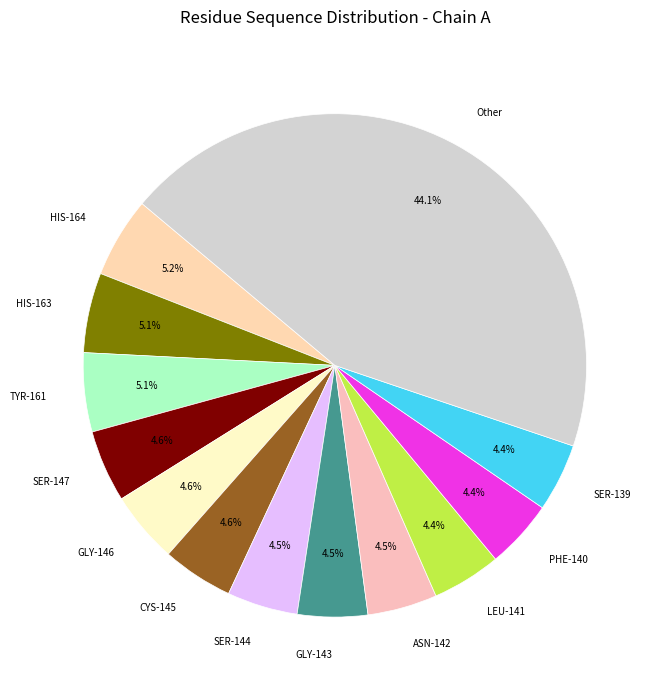

Is there a majority slice in this chart?

No